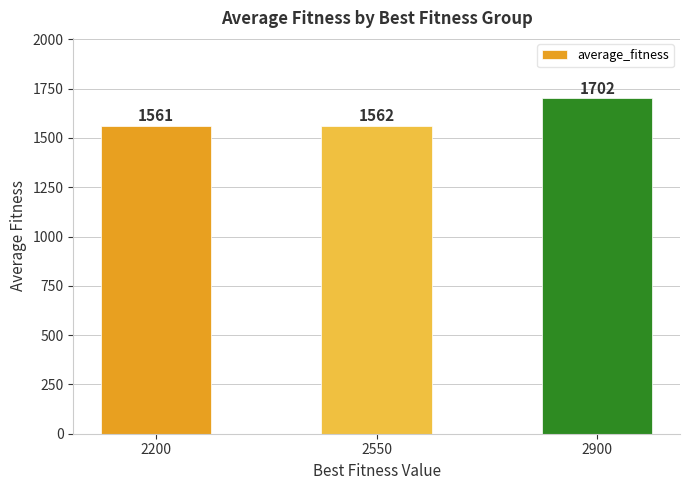

The chart shows a value of 2655.0 at 2900. True or false?

False